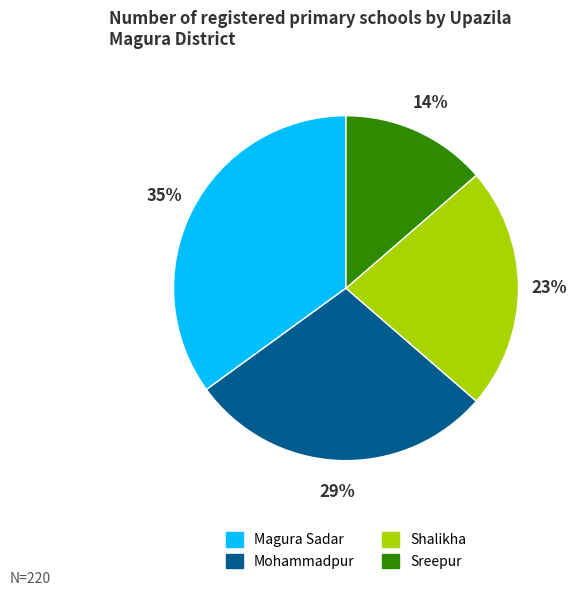

Count the number of slices in the pie.

4